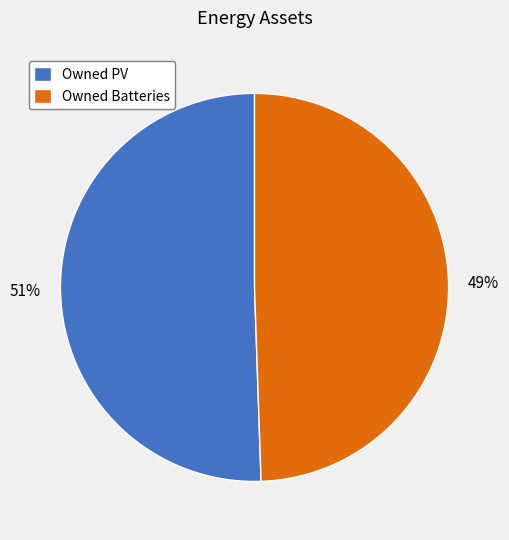

Which slice is the smallest?

Owned Batteries